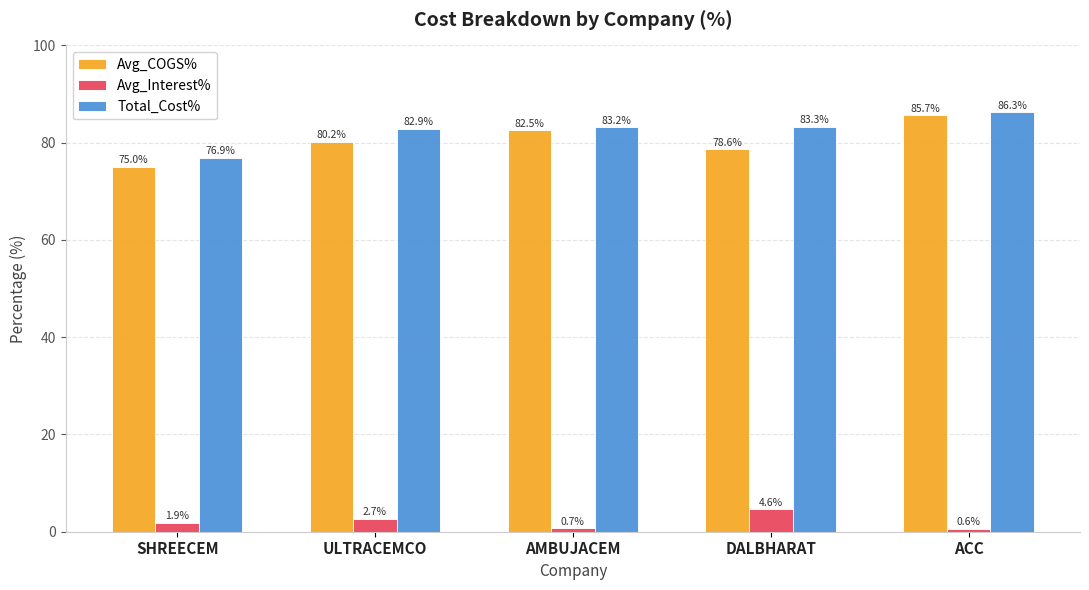

Reading left to right, extract all data points from this chart.

Avg_COGS%: 75.0	80.2	82.5	78.6	85.7
Avg_Interest%: 1.9	2.7	0.7	4.6	0.6
Total_Cost%: 76.9	82.9	83.2	83.3	86.3